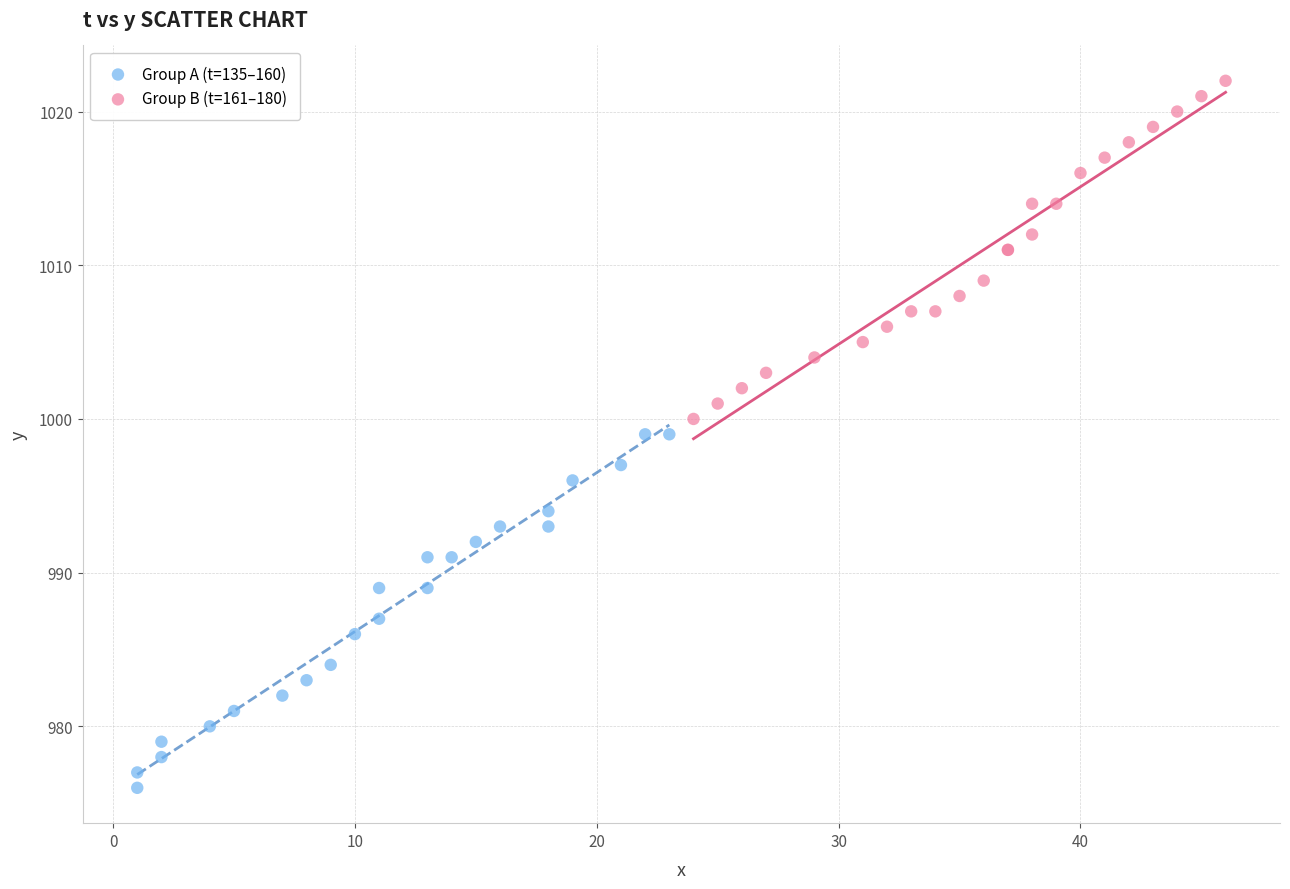

Which series contains the highest Y value?

Group B (t=161–180)